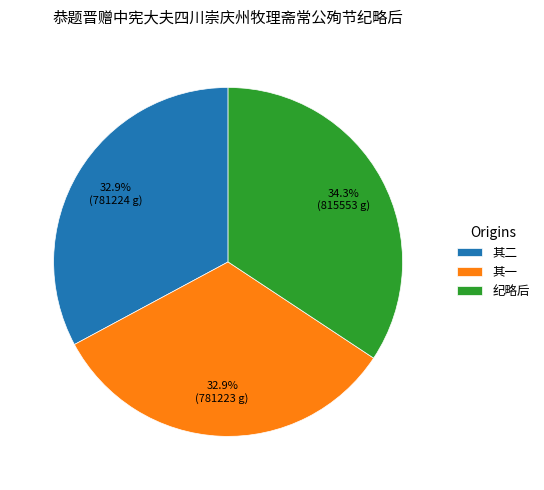

Approximately how many times larger is the value at 纪略后 compared to 其二?

1.0